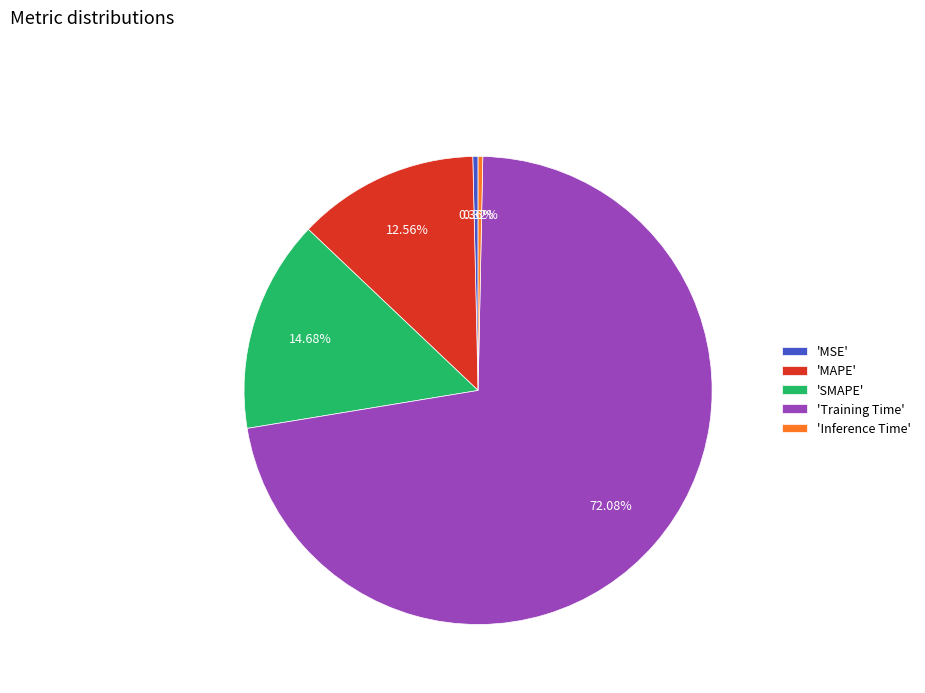

Is the sum of 'Training Time' and 'MSE' greater than half?

Yes